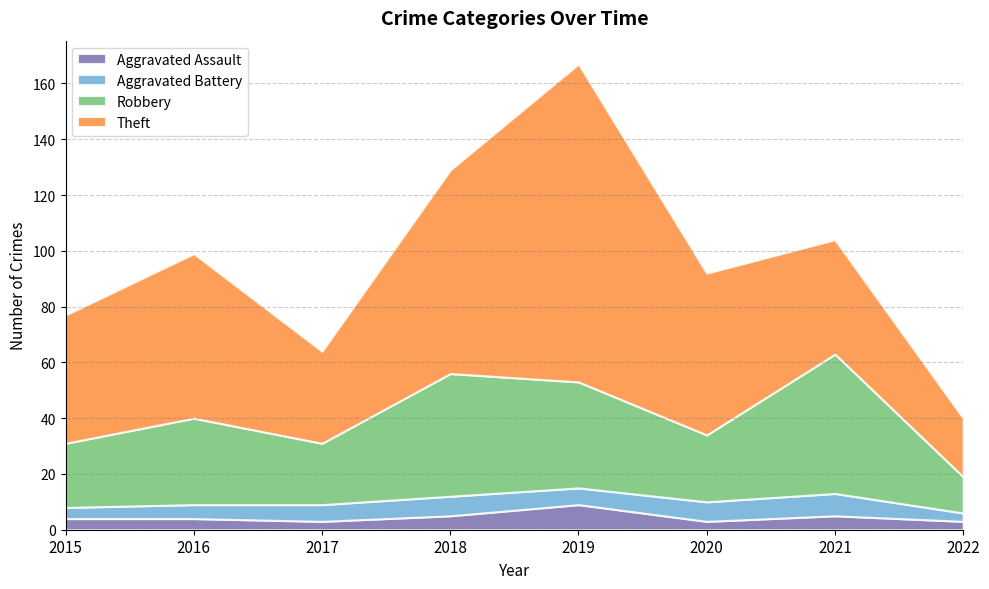

How many lines are shown in the chart?

4